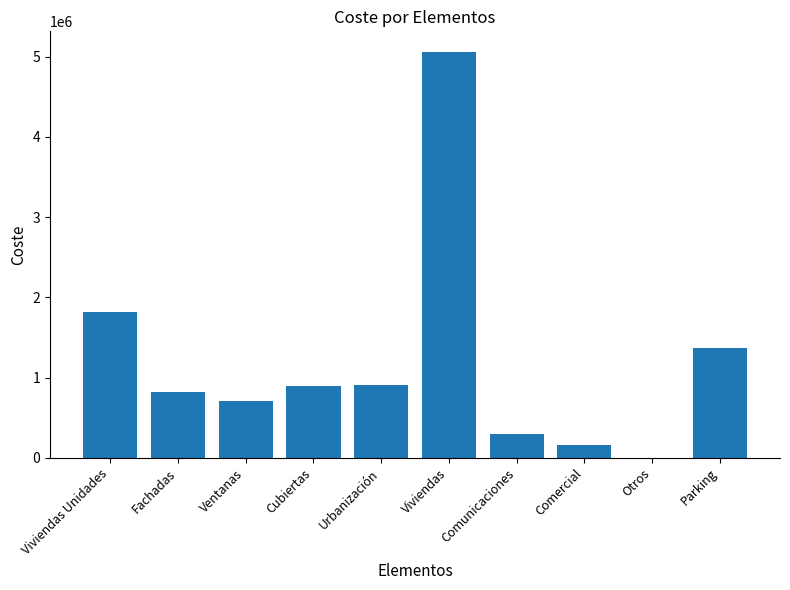

What is the sum of the values at Cubiertas and Viviendas Unidades?

2705584.8